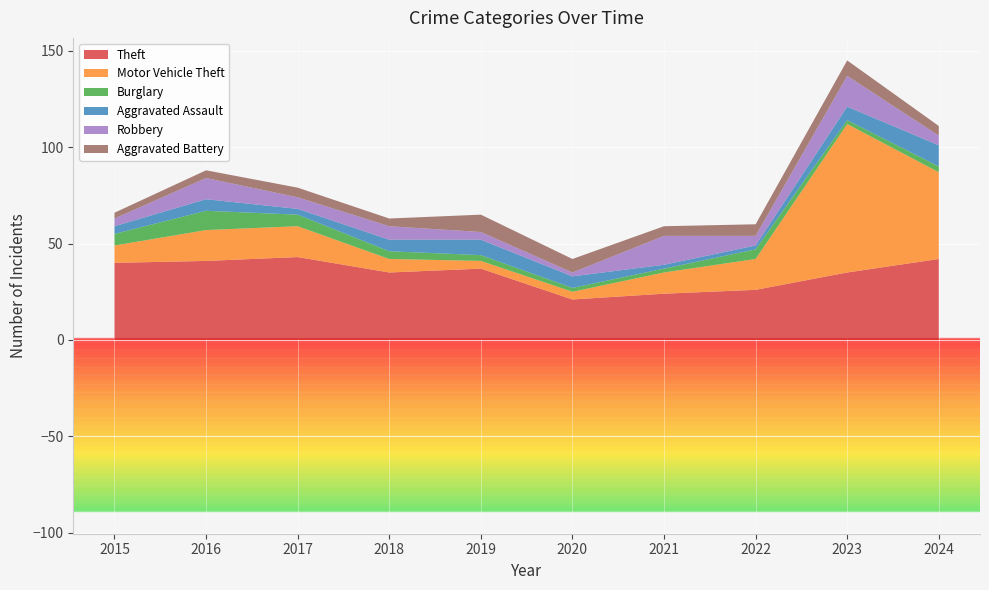

Reading right to left, transcribe all the data shown in this chart.

Theft: 42	35	26	24	21	37	35	43	41	40
Motor Vehicle Theft: 45	77	16	11	4	4	7	16	16	9
Burglary: 3	2	5	2	2	3	4	6	10	6
Aggravated Assault: 11	7	2	2	6	8	6	3	6	4
Robbery: 5	16	5	15	2	4	7	6	11	4
Aggravated Battery: 5	8	6	5	7	9	4	5	4	3